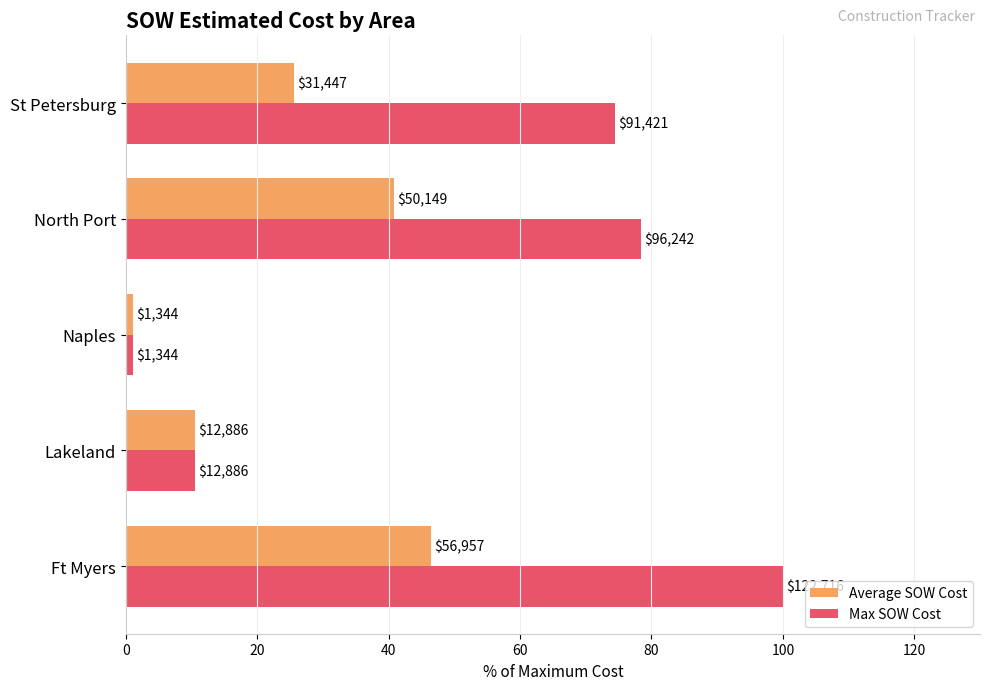

What are all the series names shown in the legend?

Average SOW Cost, Max SOW Cost